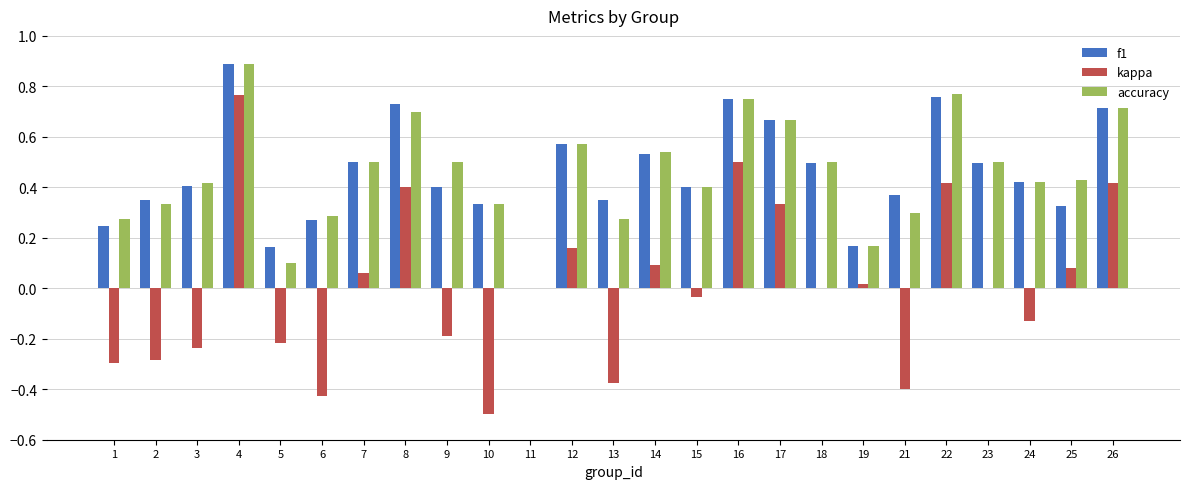

What are all the series names shown in the legend?

f1, kappa, accuracy